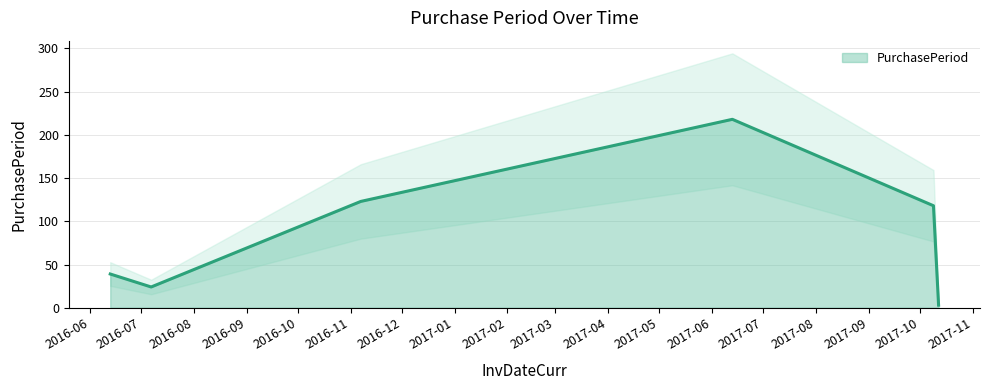

How many data points are less than 118?

3